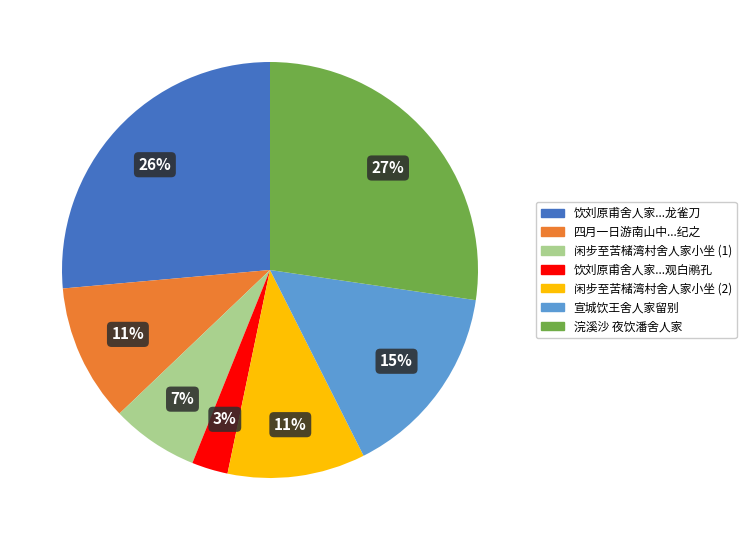

Which slice is the largest?

浣溪沙 夜饮潘舍人家